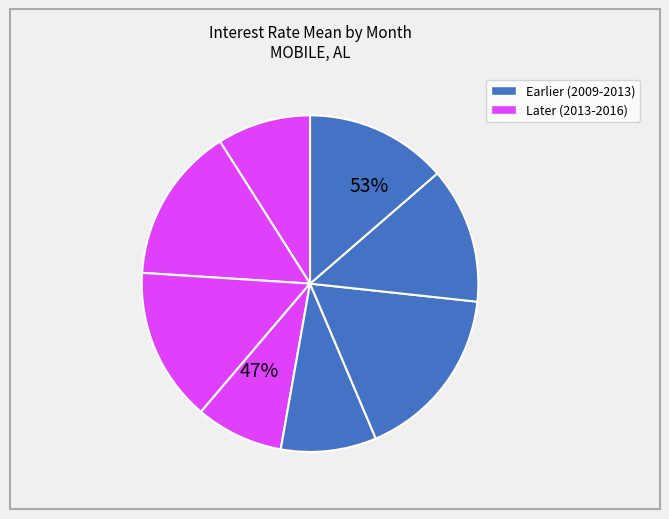

Rank the categories by value from lowest to highest.

2012-12, 2009-12, 2013-04, 2015-07, 2016-10, 2011-03, 2010-12, 2014-05